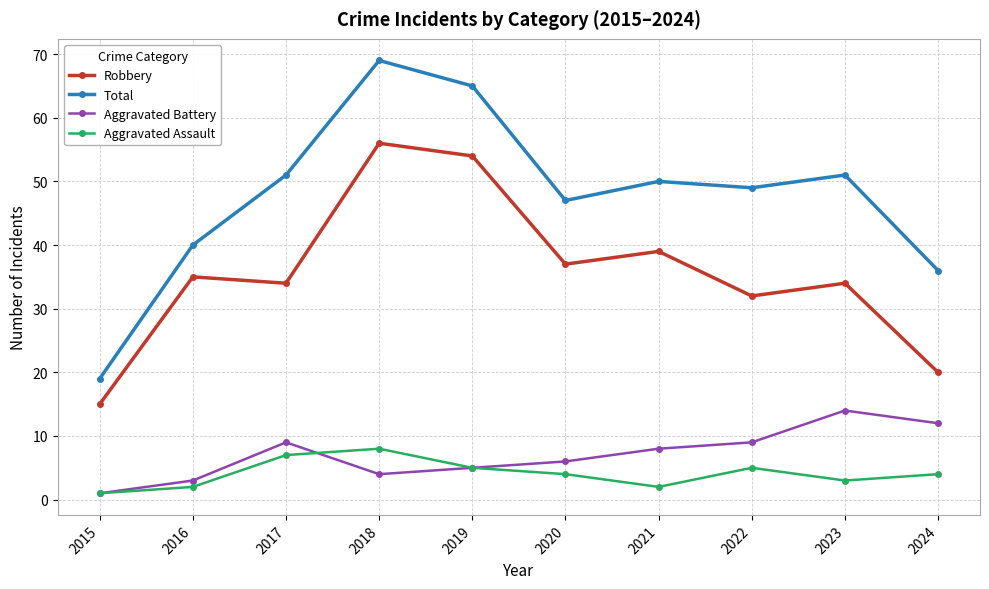

The value of Total at 2016 is 65. True or false?

False